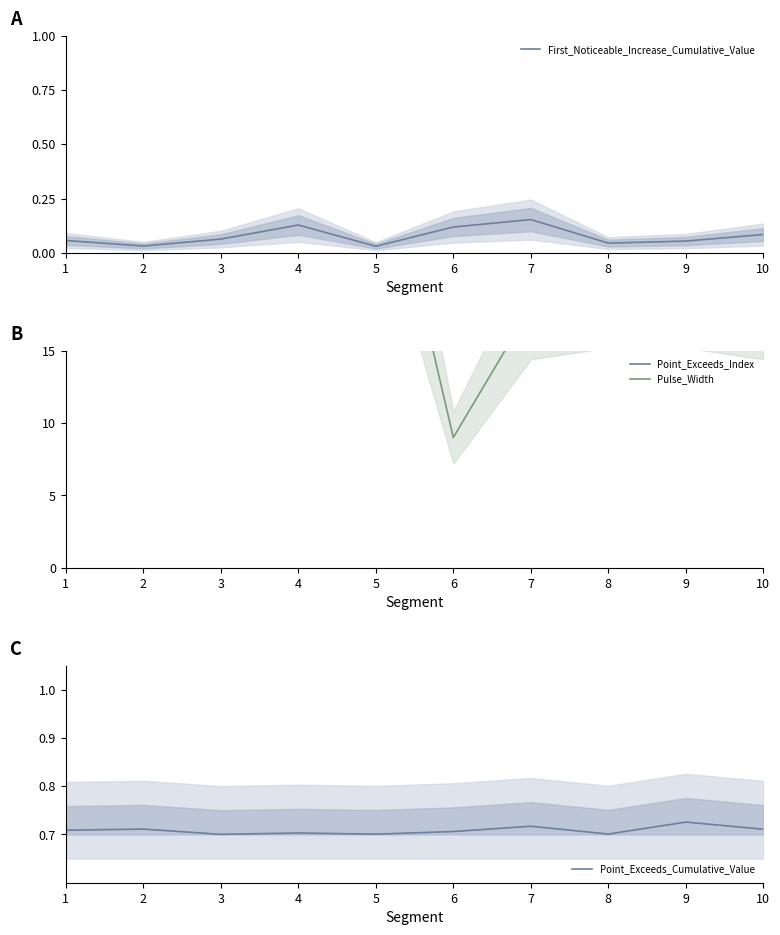

Reading left to right, extract all data points from this chart.

First_Noticeable_Increase_Cumulative_Value: 1=0.1	2=0.0	3=0.1	4=0.1	5=0.0	6=0.1	7=0.2	8=0.0	9=0.1	10=0.1
Point_Exceeds_Index: 1=80.0	2=85.0	3=85.0	4=83.0	5=81.0	6=59.0	7=68.0	8=69.0	9=69.0	10=68.0
Pulse_Width: 1=32.0	2=36.0	3=35.0	4=32.0	5=32.0	6=9.0	7=18.0	8=19.0	9=19.0	10=18.0
Point_Exceeds_Cumulative_Value: 1=0.7	2=0.7	3=0.7	4=0.7	5=0.7	6=0.7	7=0.7	8=0.7	9=0.7	10=0.7